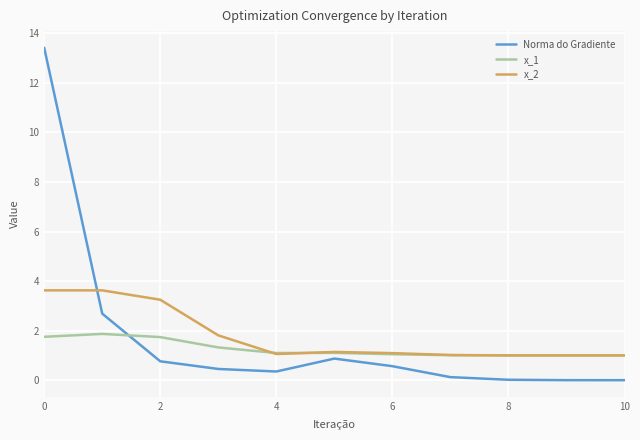

Which series has the widest spread of values?

Norma do Gradiente